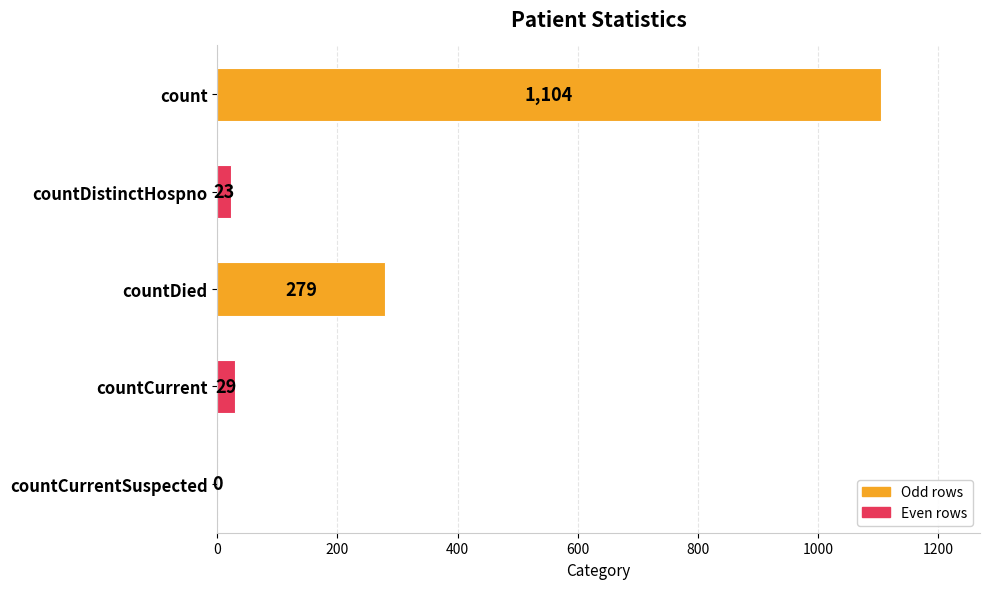

How many distinct data groups are displayed?

1